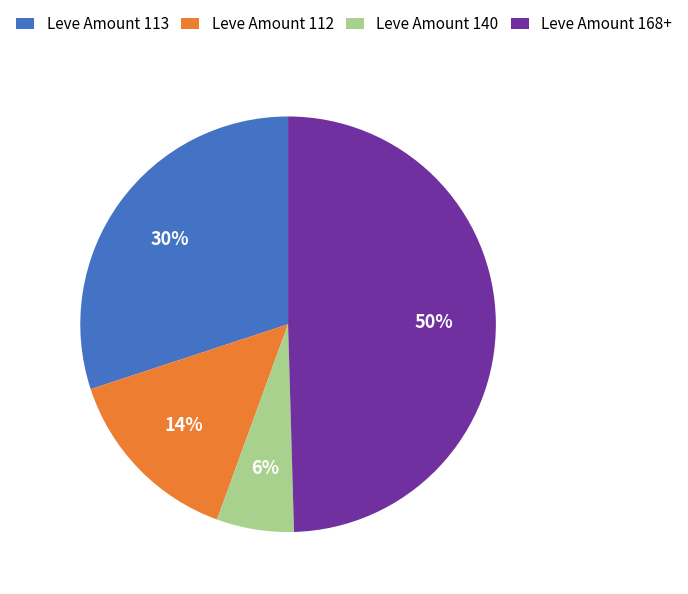

Does Leve Amount 113 represent more than half of the total?

No